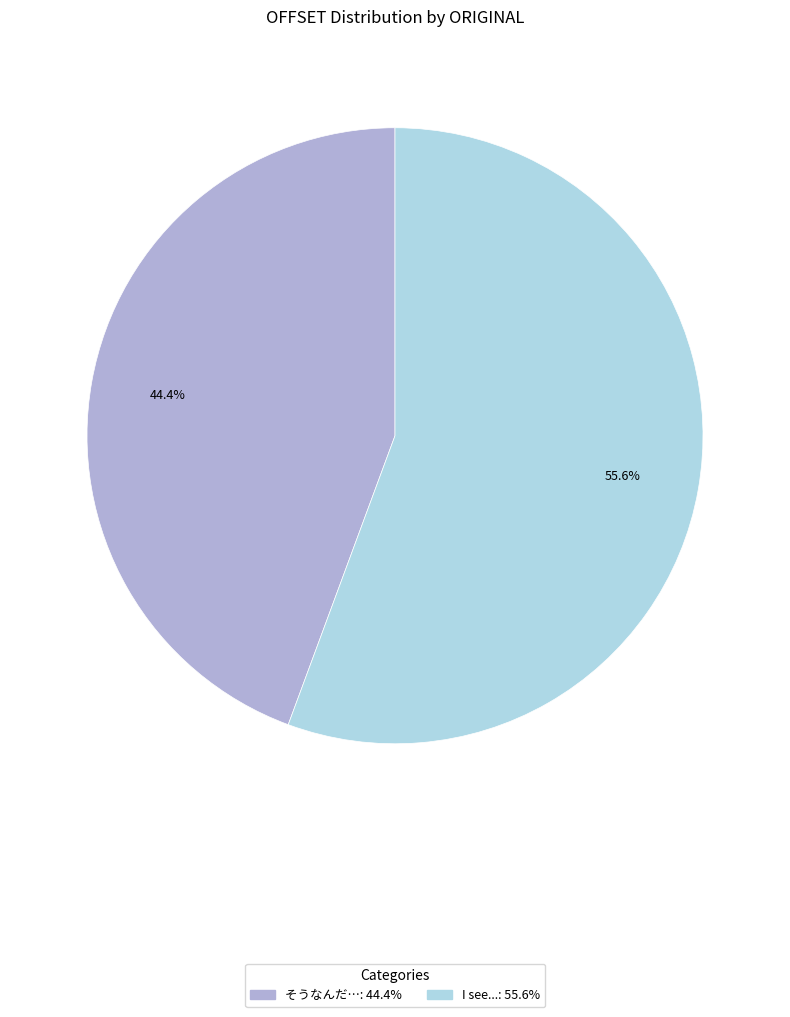

True or false: そうなんだ… accounts for 31% of the total.

False